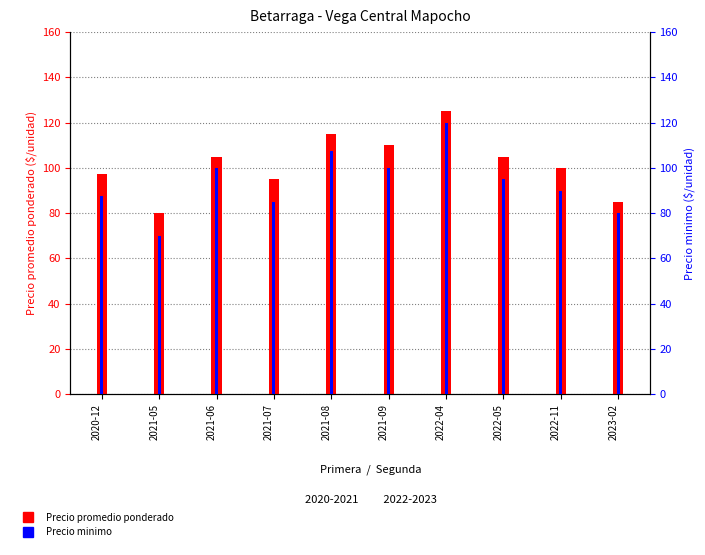

What value does the Precio minimo series have at 2020-12?

87.5